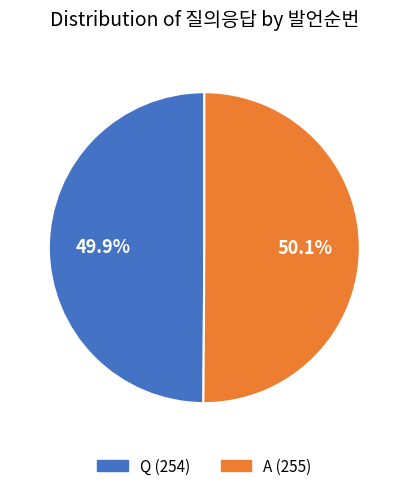

What is the total percentage of A and Q?

100.0%